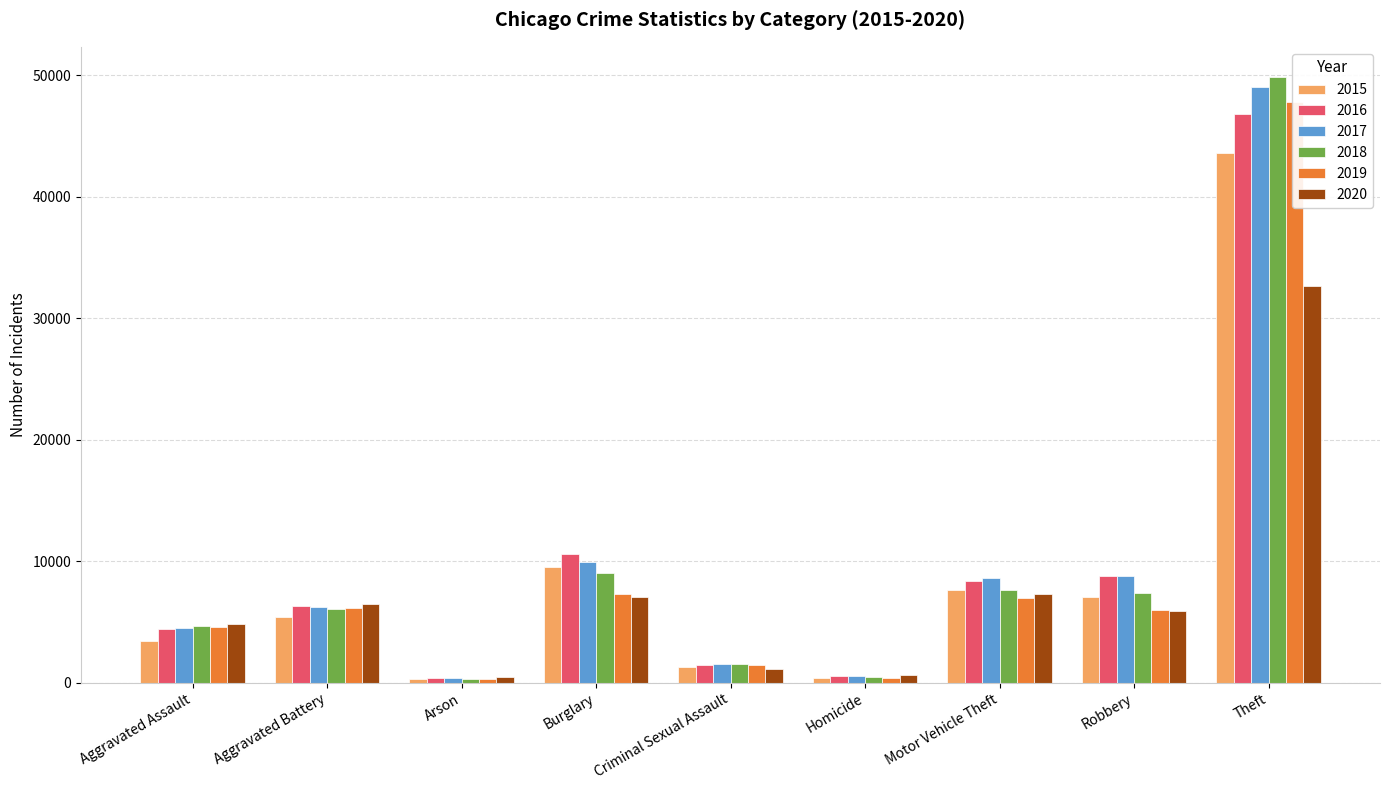

The value of 2015 at Motor Vehicle Theft is 7614. True or false?

True